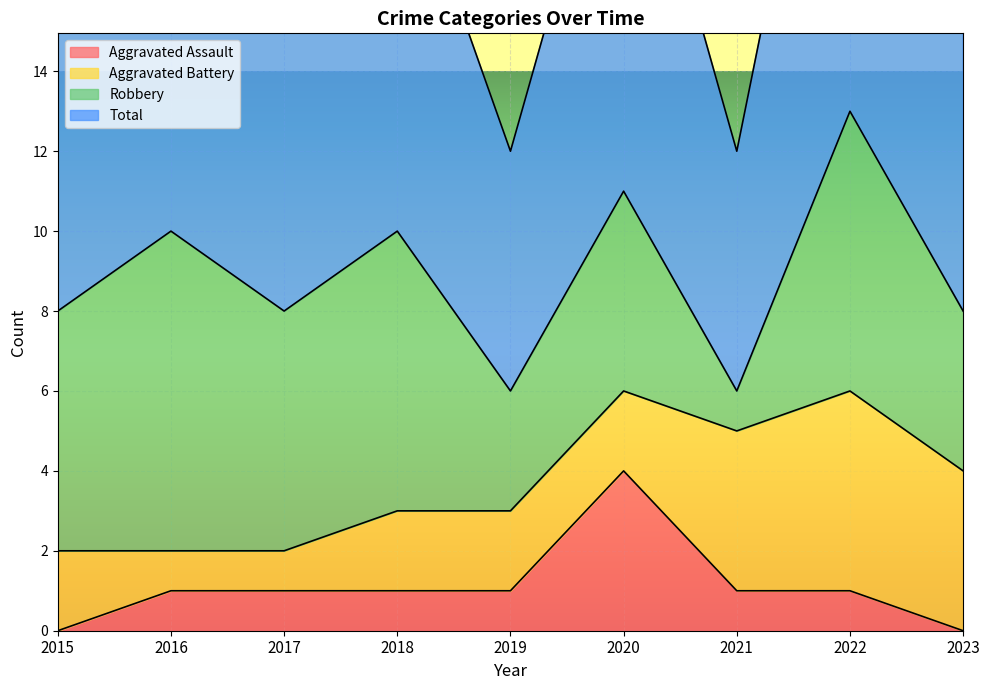

True or false: Total has a value of 2 at 2023.

False